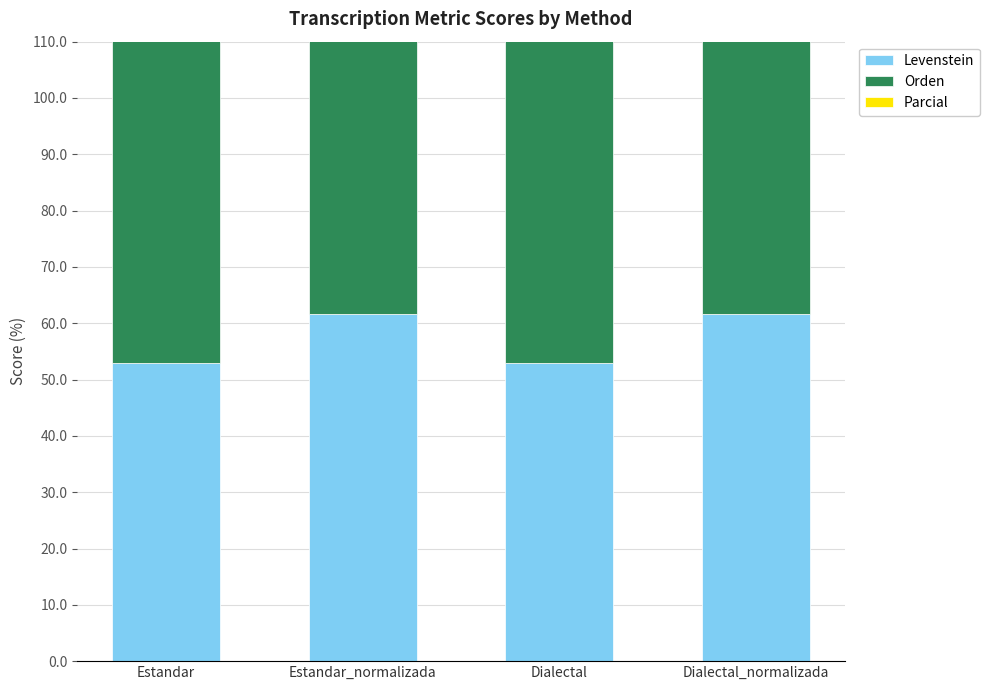

What are all the series names shown in the legend?

Levenstein, Orden, Parcial